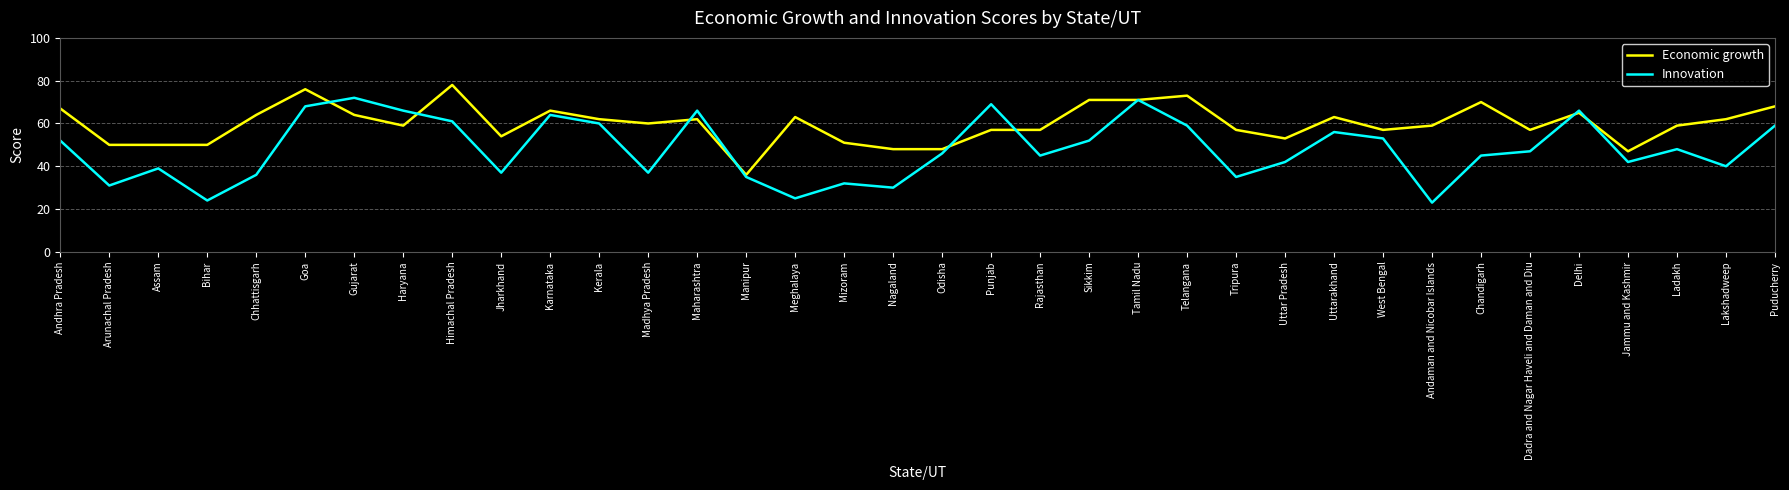

The Innovation series shows 66 at Maharashtra. True or false?

True